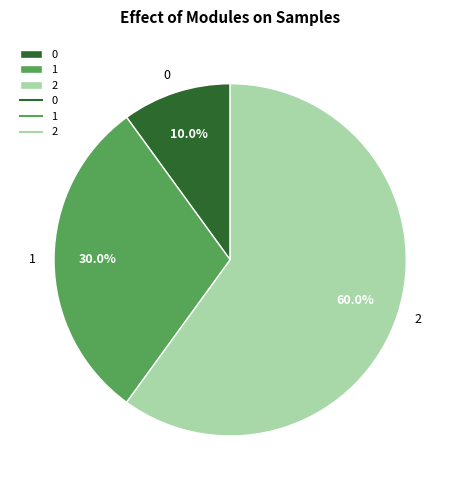

What is the largest slice in the pie chart?

2